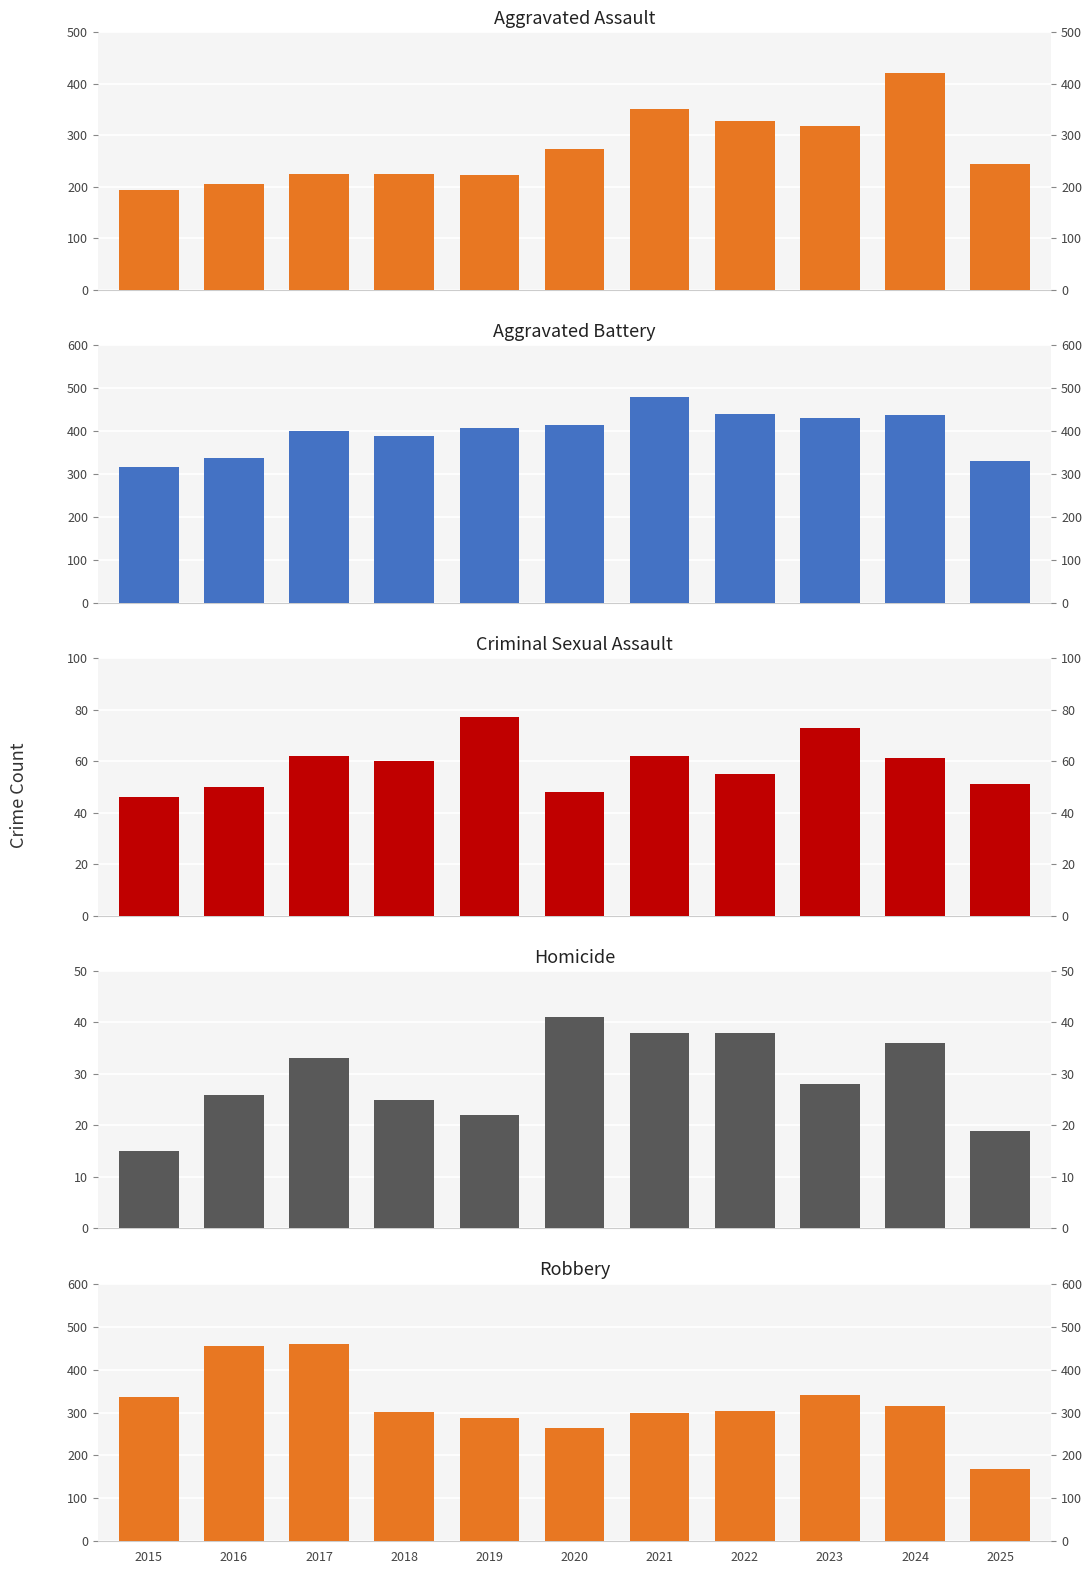

At 2023, list the series in order from smallest to largest.

Homicide, Criminal Sexual Assault, Aggravated Assault, Robbery, Aggravated Battery